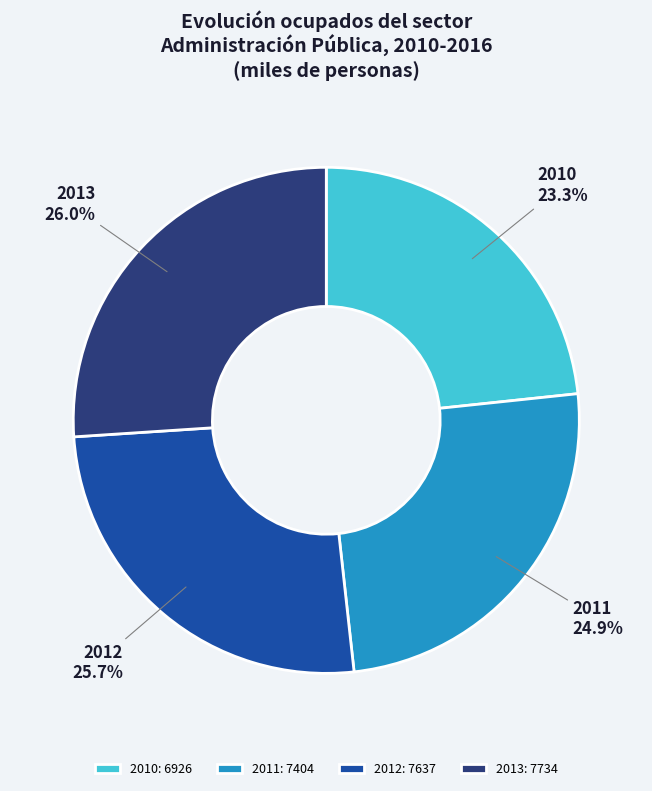

Is there any slice that represents more than half of the pie?

No